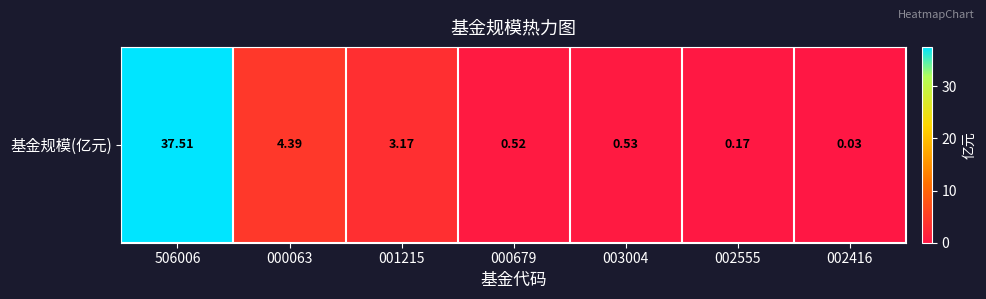

Which category has the lowest value across all series?

002416